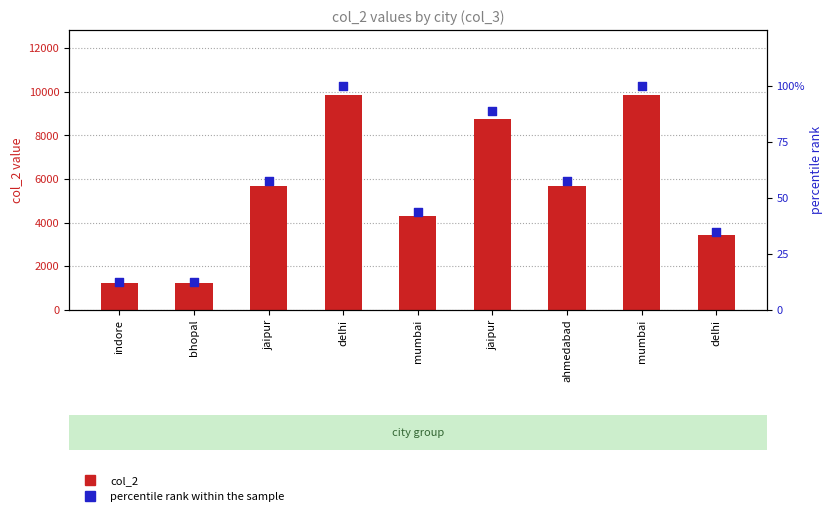

What are all the series names shown in the legend?

col_2, percentile rank within the sample